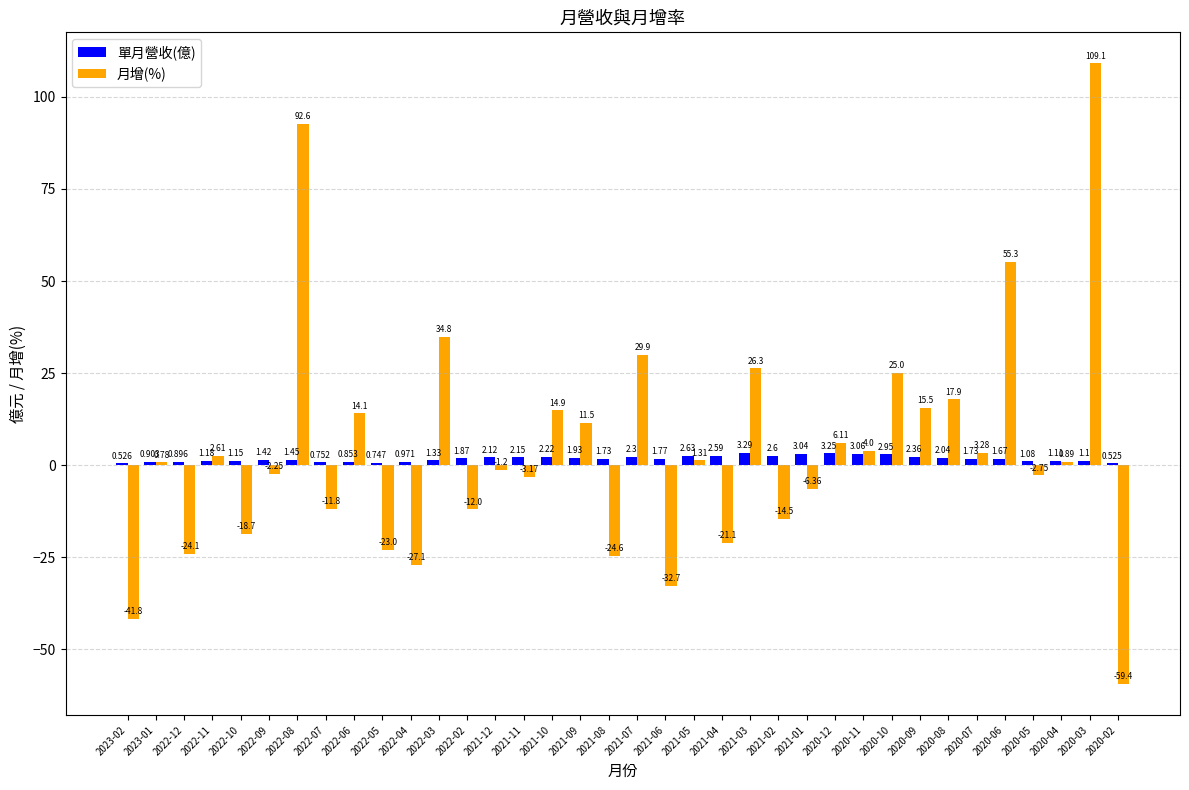

Between 2021-03 and 2020-03, which series saw the biggest shift?

月增(%)